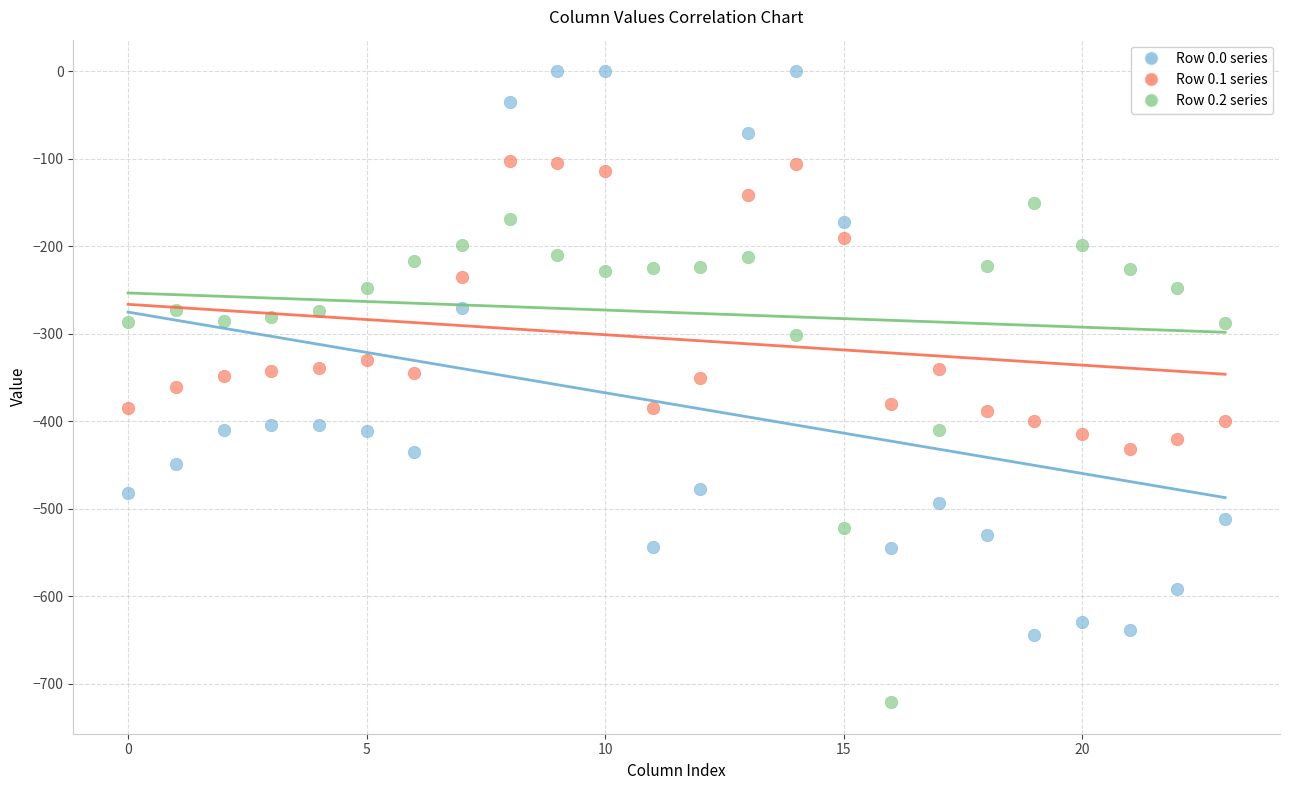

Which series reaches the minimum Y coordinate?

Row 0.2 series